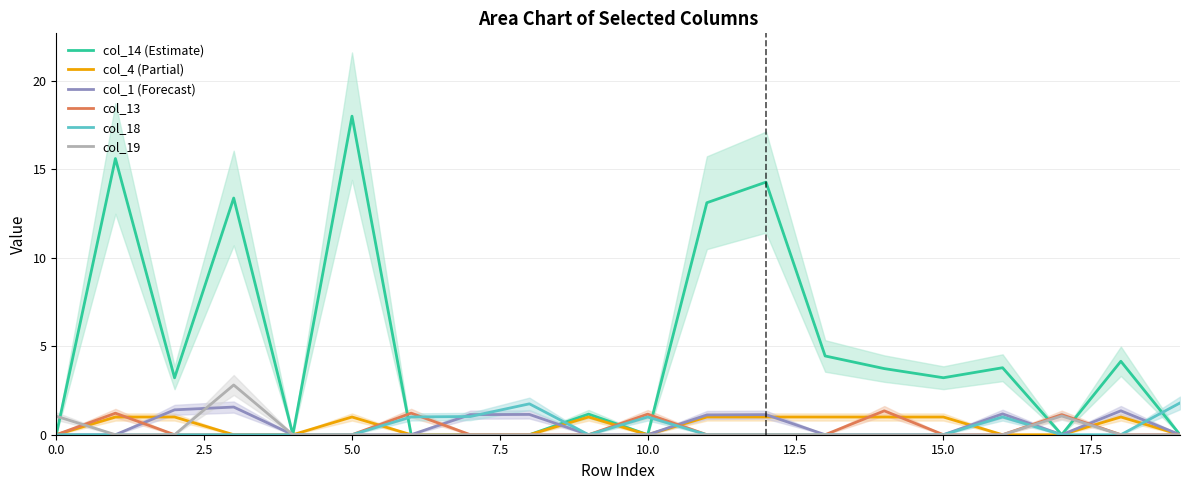

Rank the series by their maximum value, from highest to lowest.

col_14 (Estimate), col_19, col_18, col_1 (Forecast), col_13, col_4 (Partial)